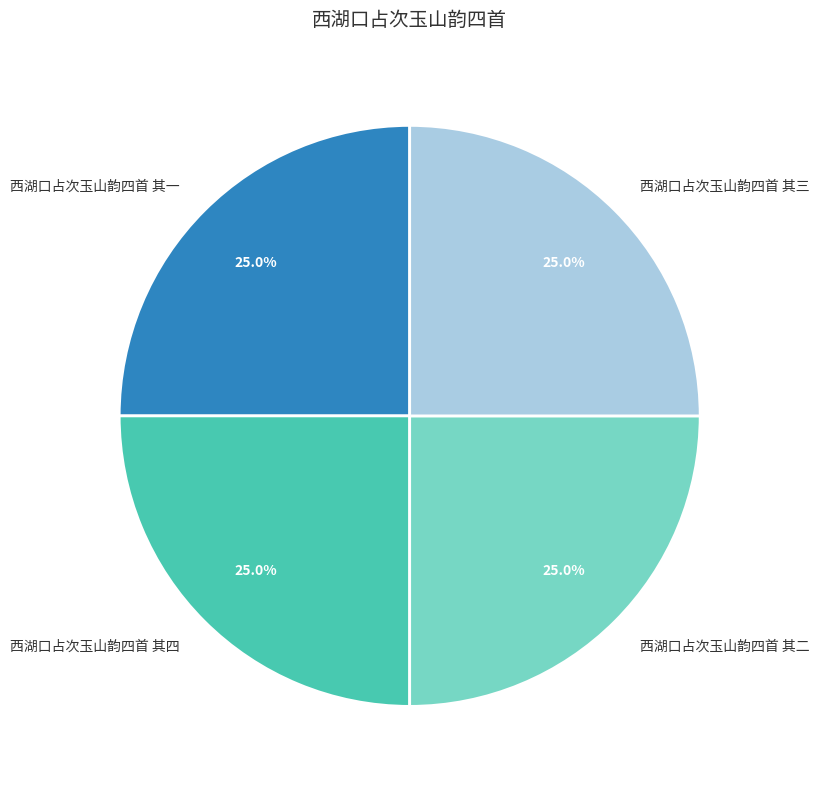

How much of the chart is everything except 西湖口占次玉山韵四首 其三?

75.0%